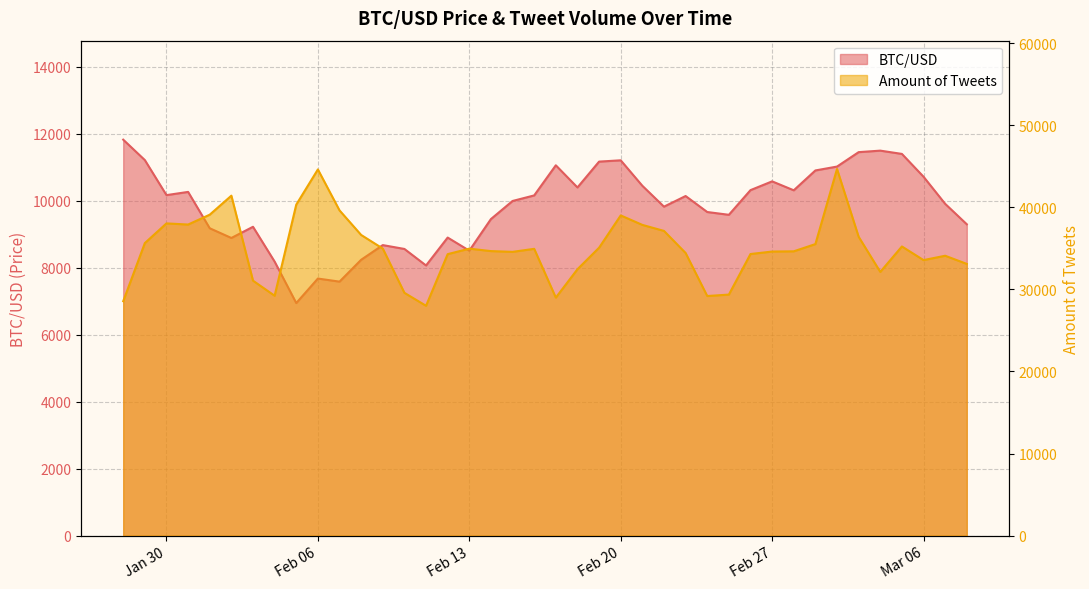

What is the sum of the BTC/USD values at 2018-02-14 and 2018-02-12?

18358.4